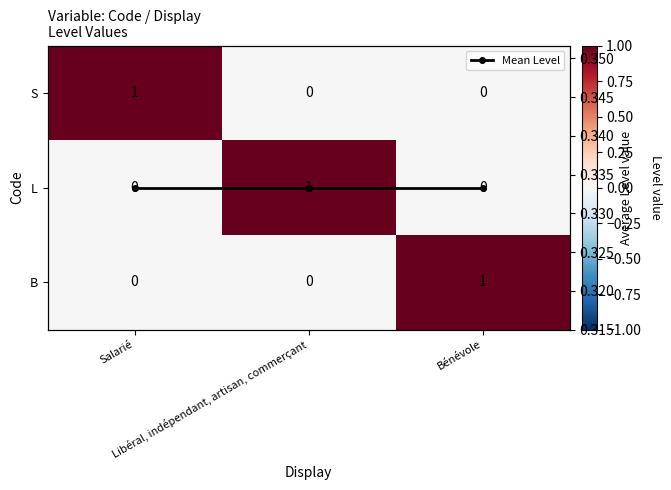

Rank the categories by B value from highest to lowest.

Bénévole, Salarié, Libéral, indépendant, artisan, commerçant